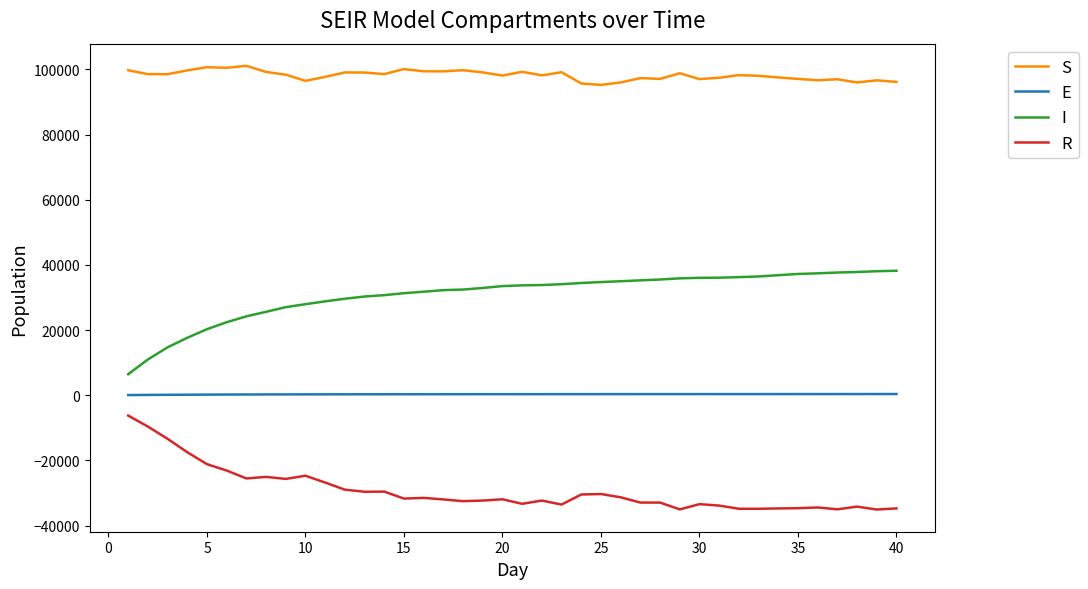

True or false: I and S cross at least once.

False